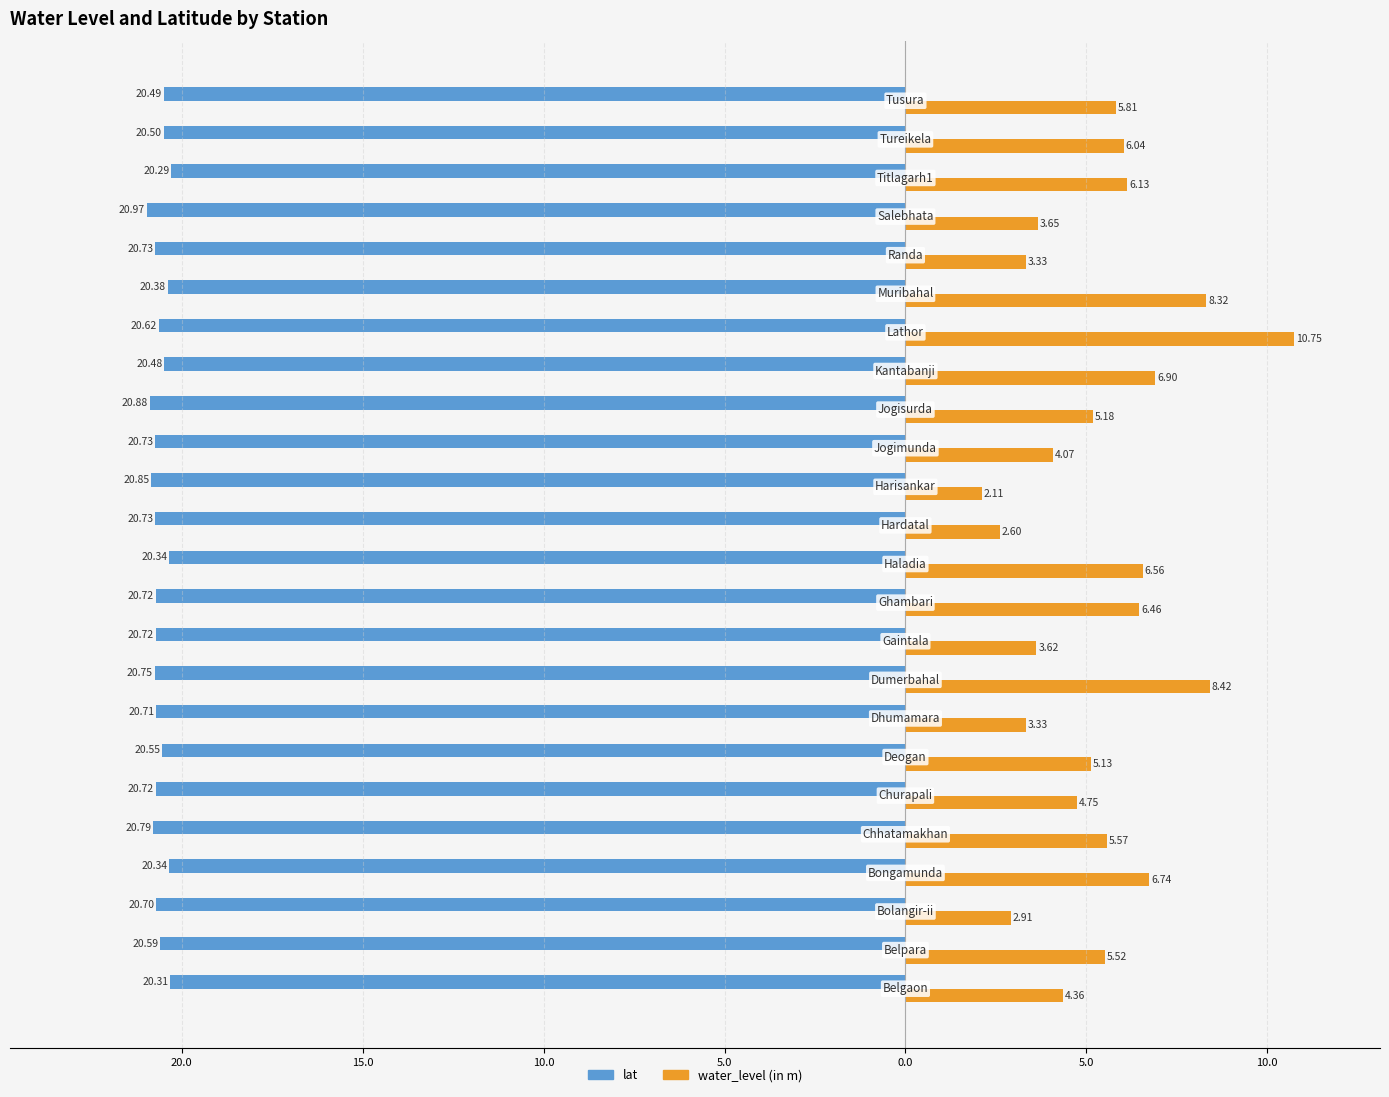

What are all the series names shown in the legend?

lat, water_level (in m)